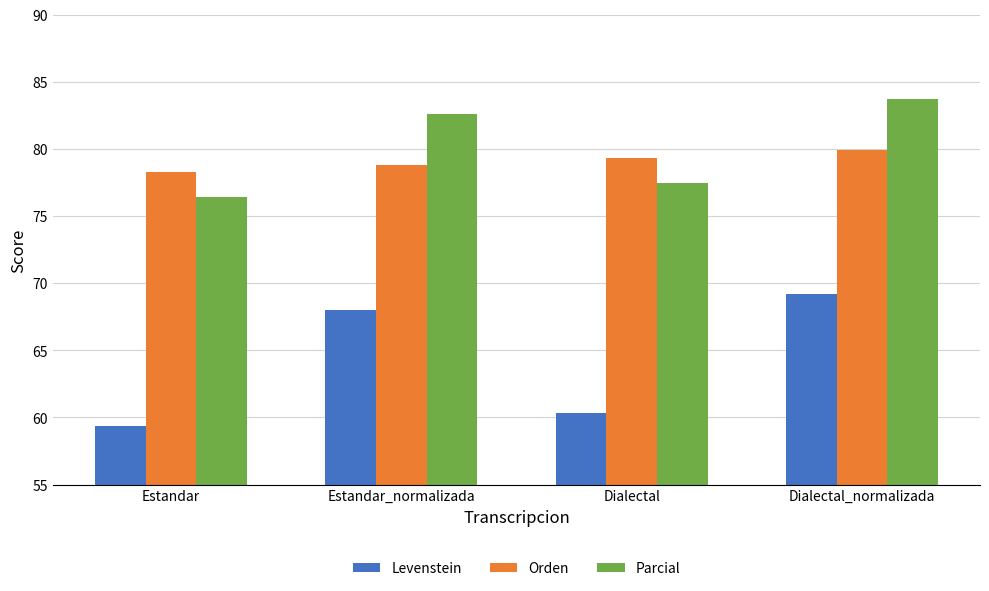

What position from the left is Dialectal_normalizada?

4